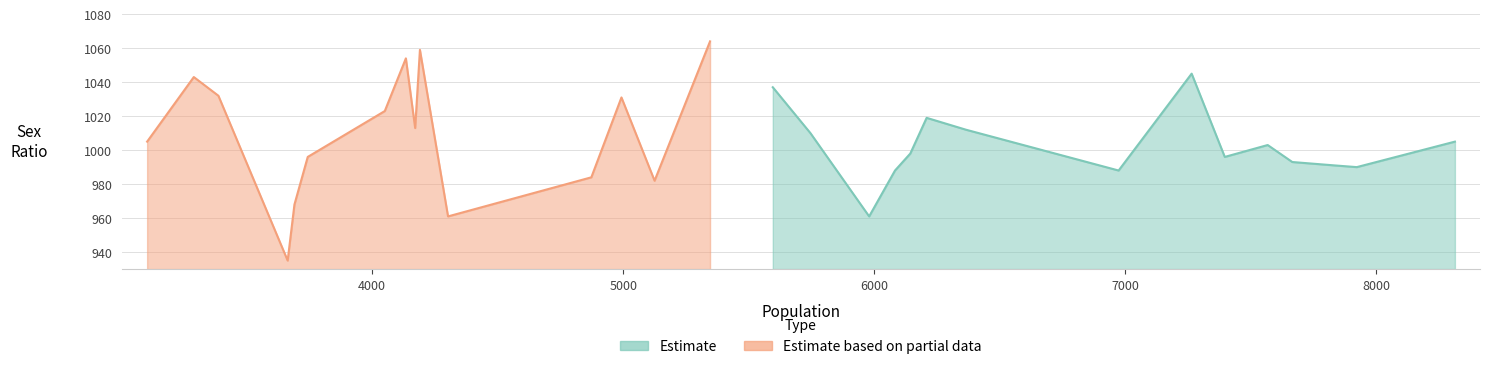

Which series has the largest total across all categories?

Estimate based on partial data